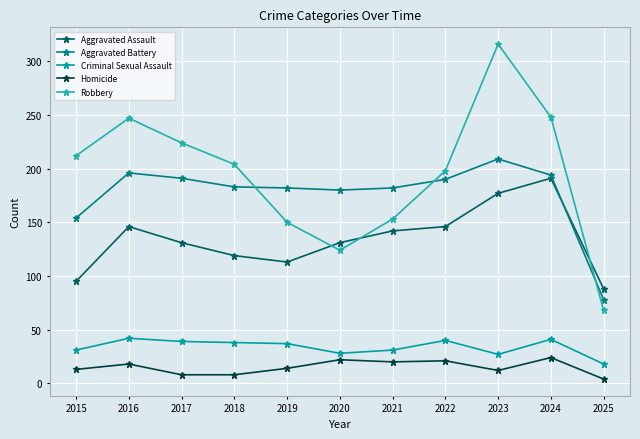

At which category does Homicide reach its first local peak?

2016